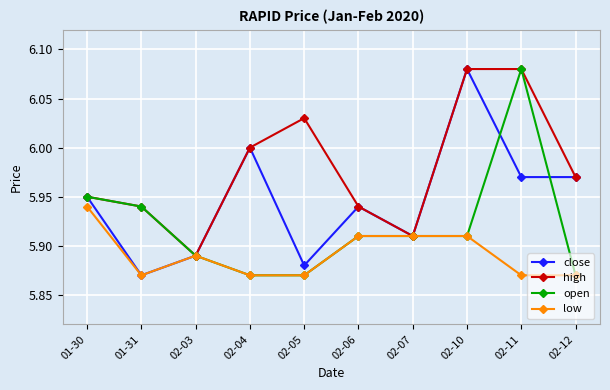

True or false: open has more than 0 points higher than both neighbors.

True